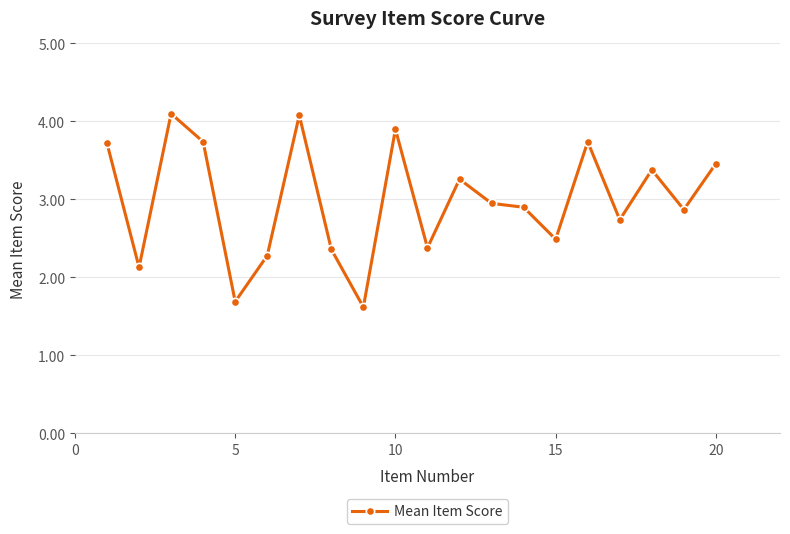

How many categories are shown in the chart?

20